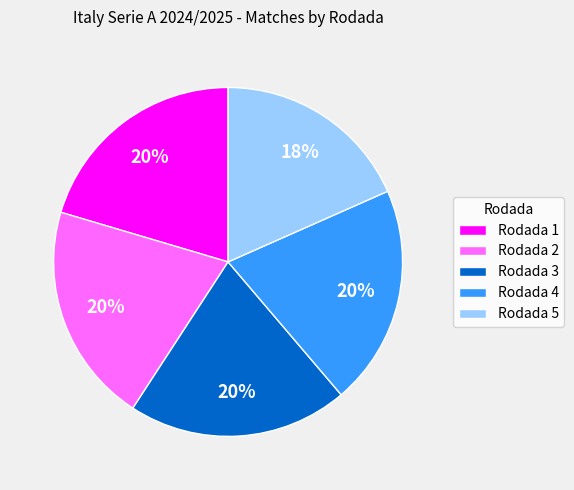

What percentage is the Rodada 2 slice, to the nearest percent?

20%